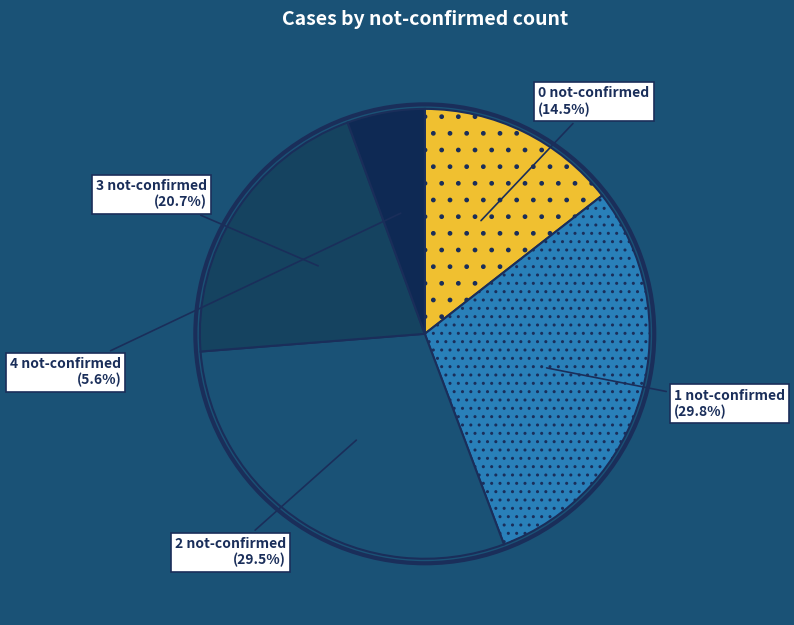

Which slice is the smallest?

4 not-confirmed